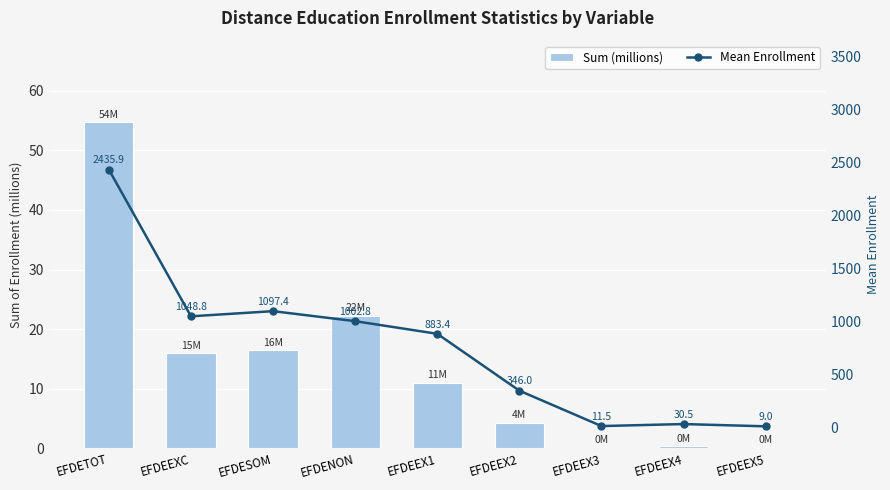

What are all the series names shown in the legend?

Sum (millions), Mean Enrollment